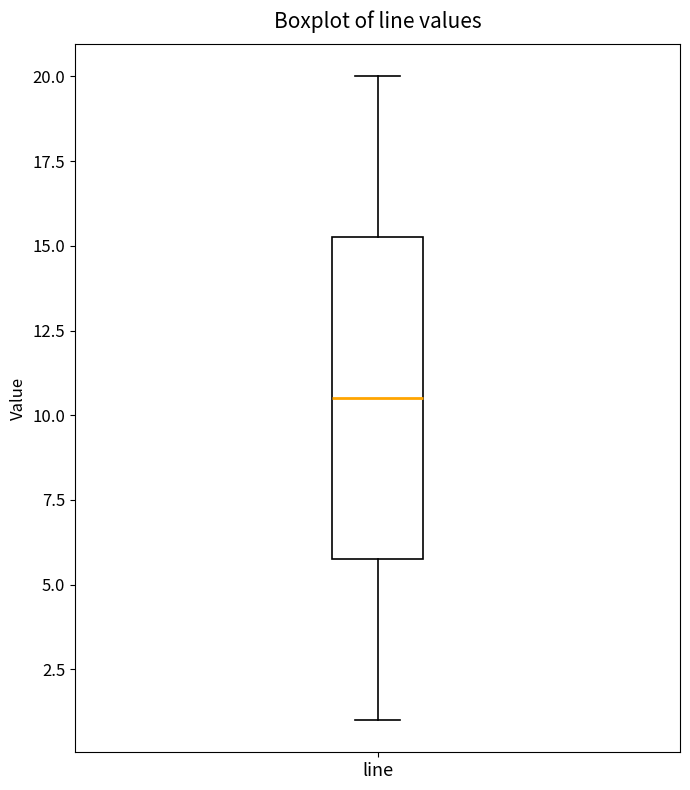

Where does the lower whisker of the box for line end on the y-axis? The values are not printed on the chart, so give them approximately, as read against the axis.

1.0